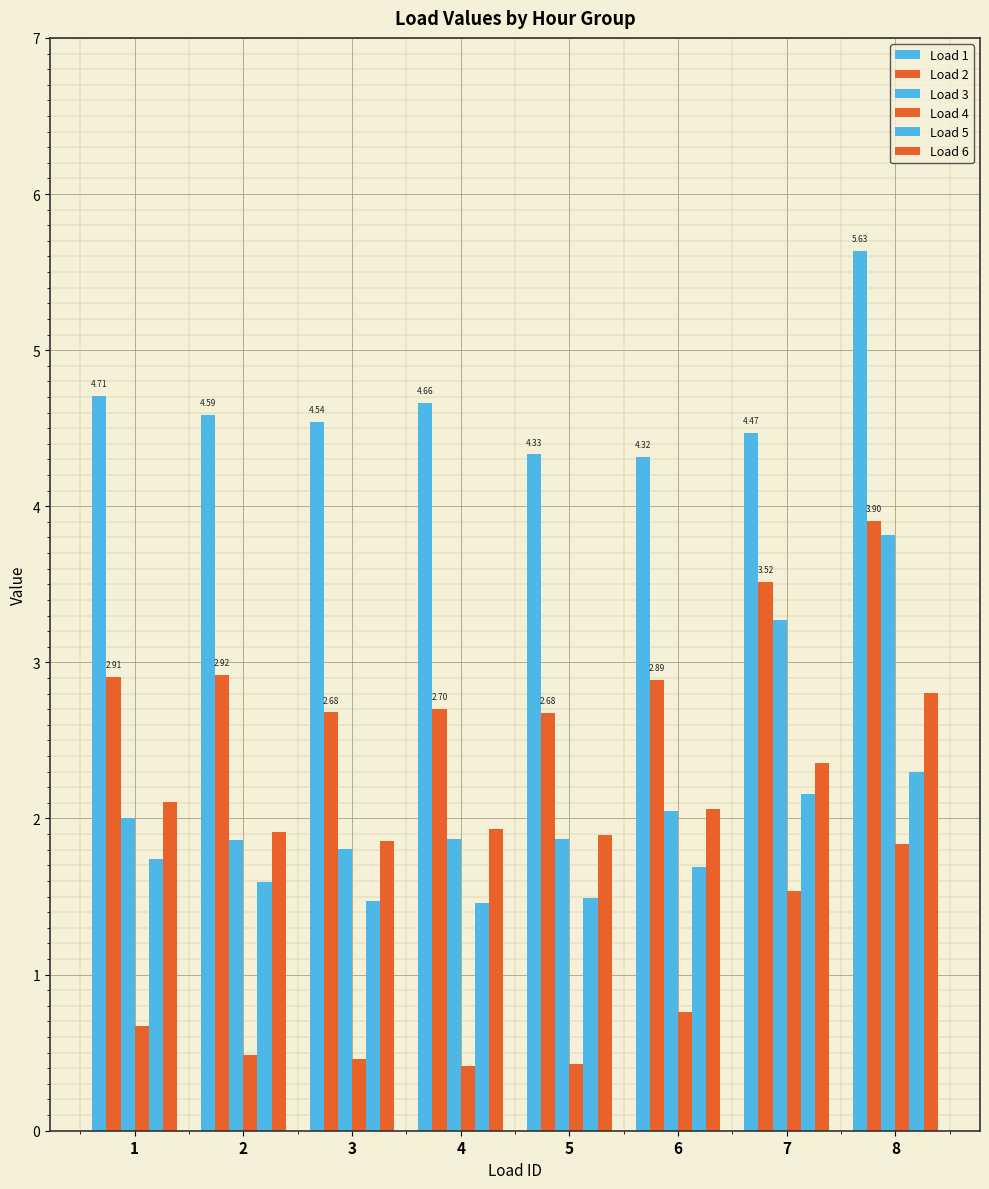

Where is Load 5 nearest to the value 1?

4